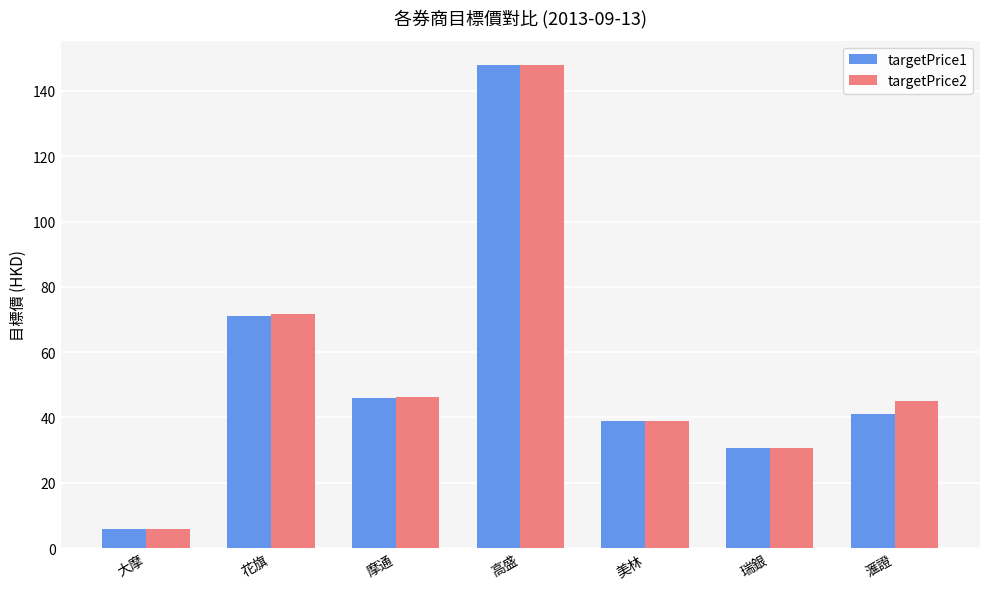

What is the highest value of the targetPrice1 series?

148.0